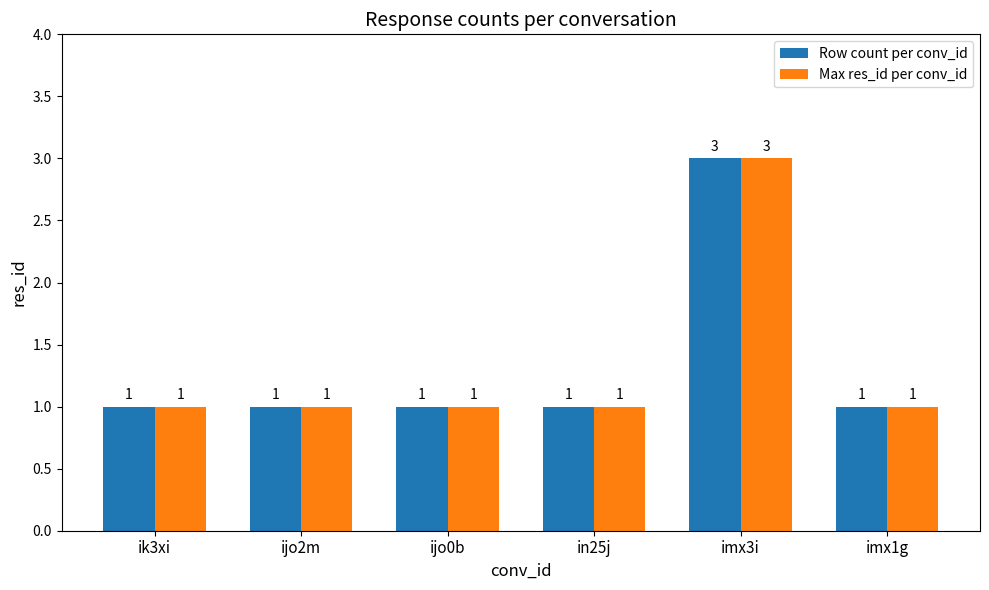

At how many categories does at least one series exceed 2?

1